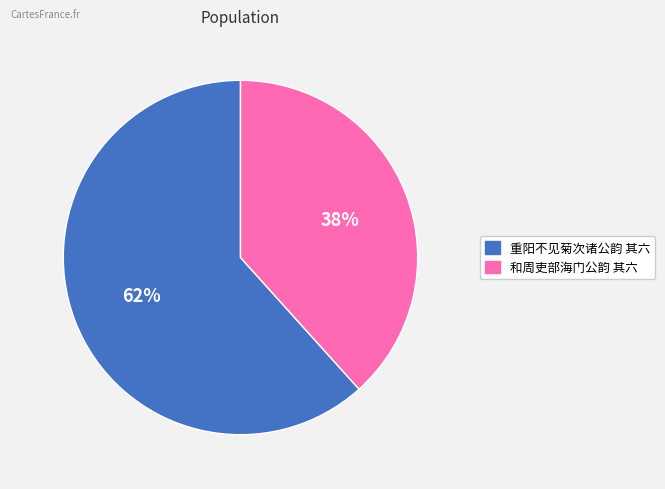

Which category has the biggest portion of the pie?

重阳不见菊次诸公韵 其六